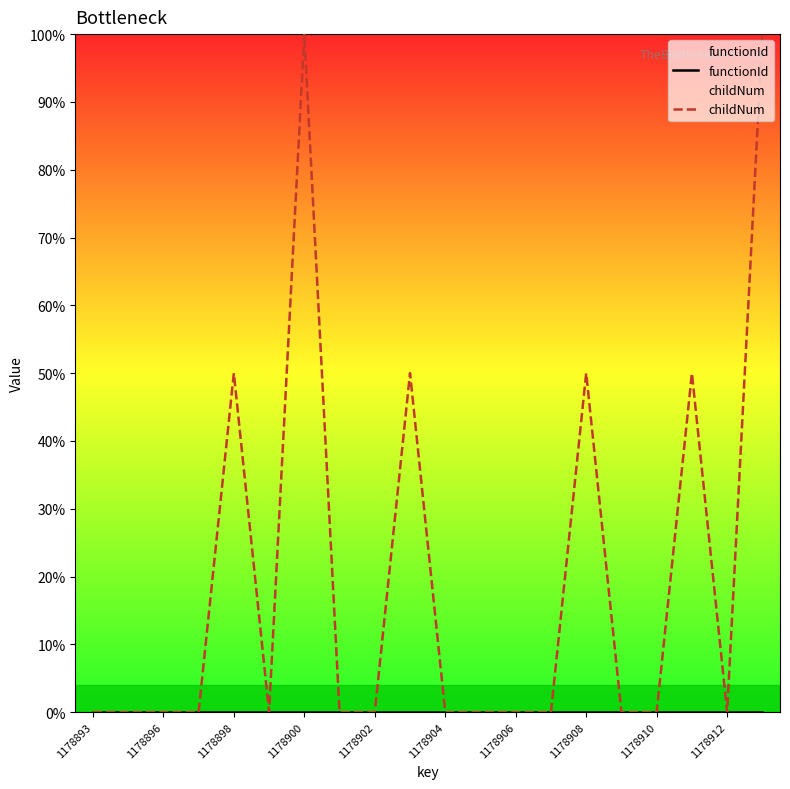

How many series are shown in this chart?

2